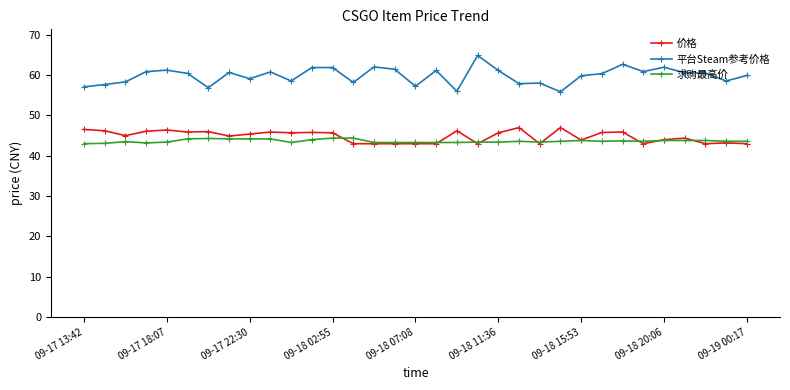

At how many categories does at least one series exceed 51?

33